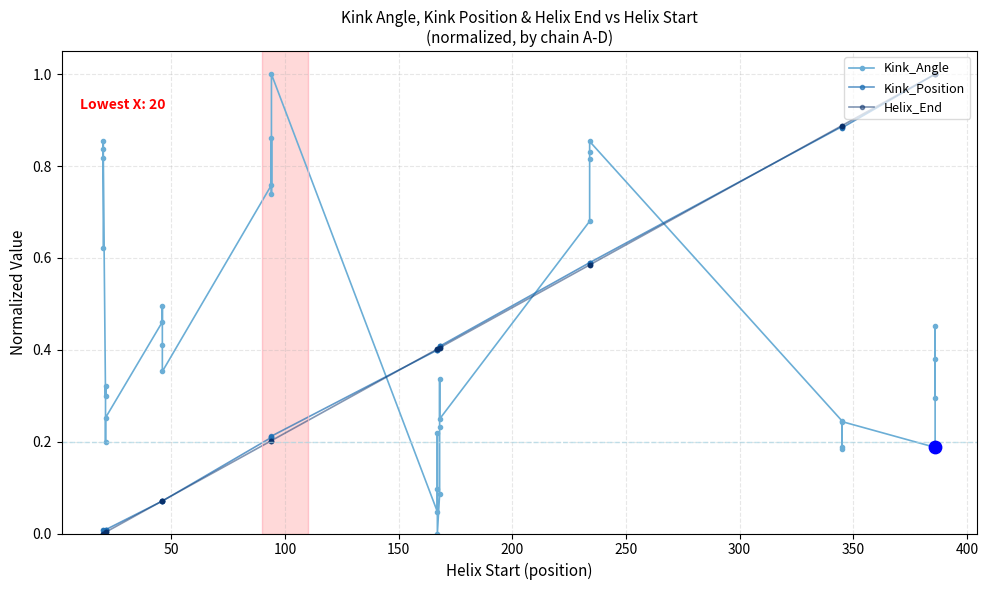

What are all the series names shown in the legend?

Kink_Angle, Kink_Position, Helix_End